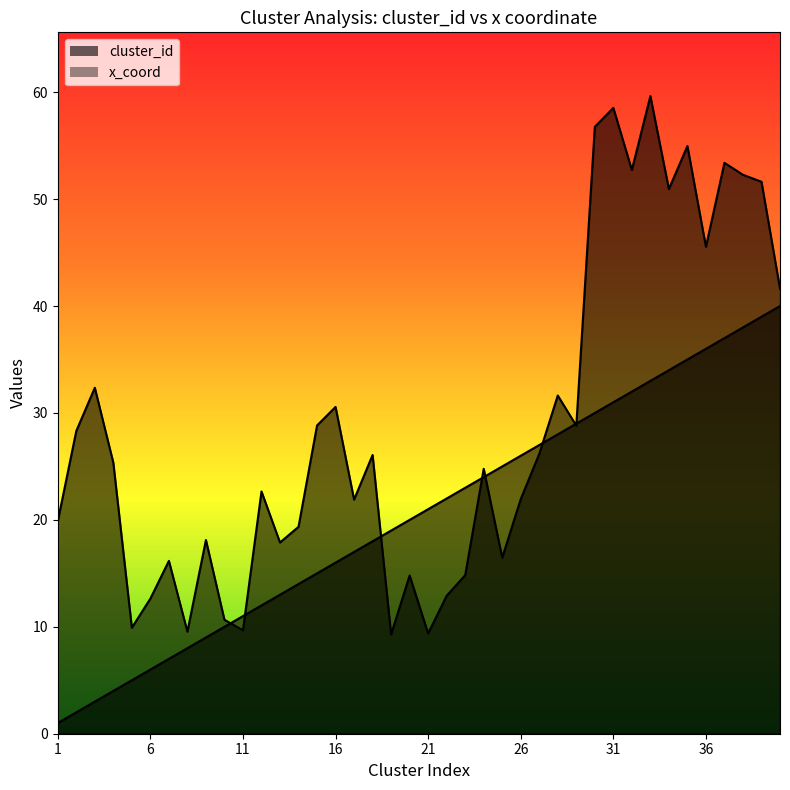

What is the value of the x_coord point at the 30th from the left?

56.8